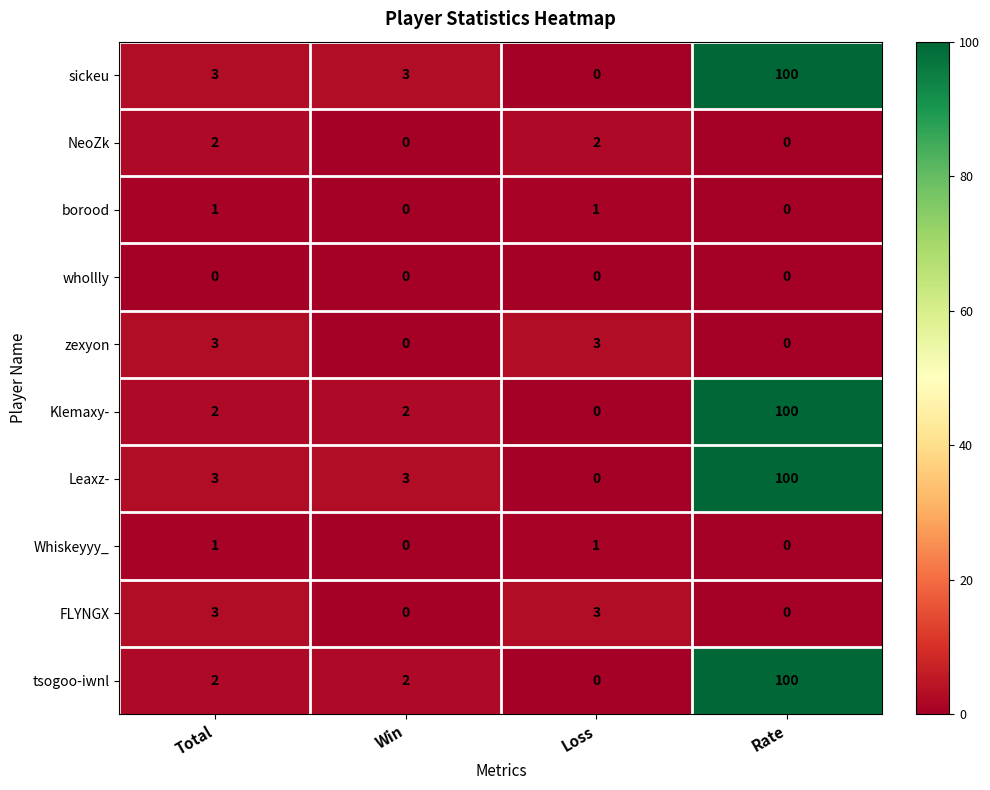

At which category is the sum across all series the highest?

Rate